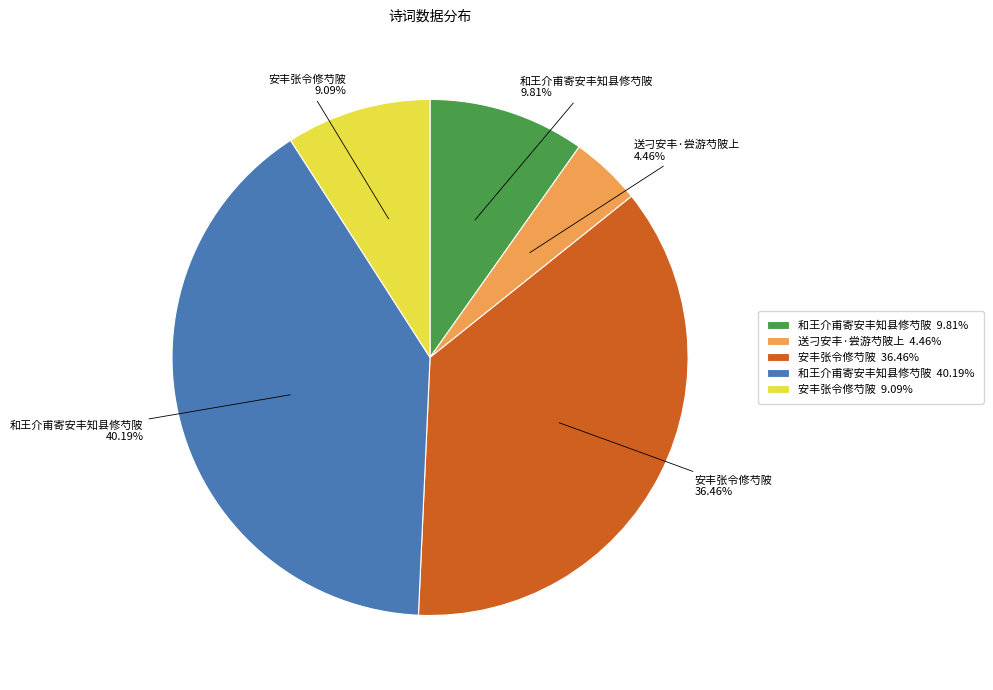

Is there a majority slice in this chart?

No